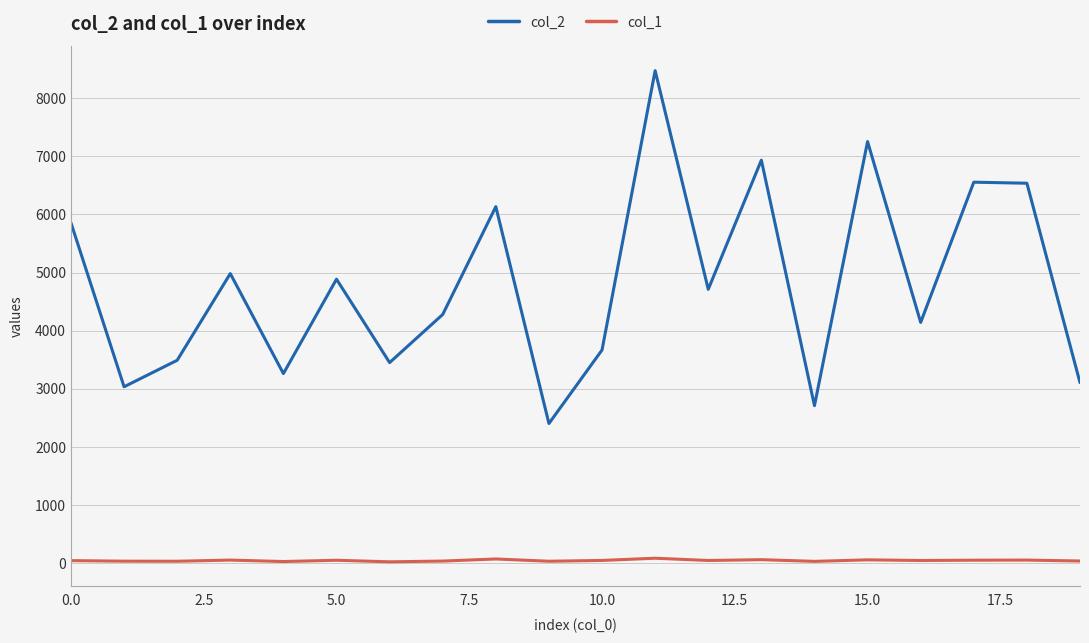

True or false: col_2 and col_1 cross at least once.

False